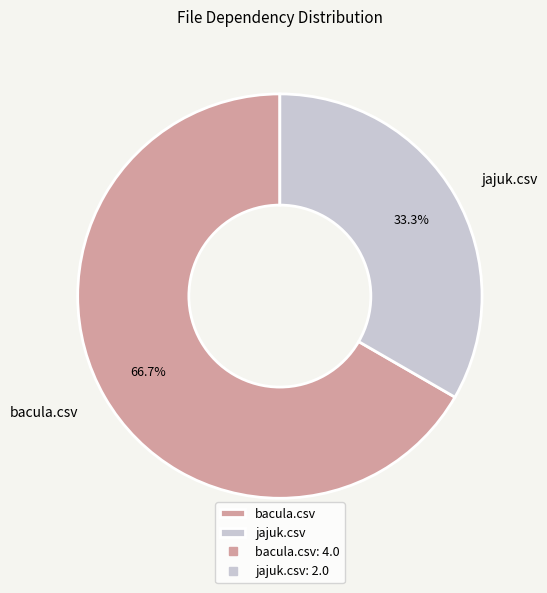

Which category has the smallest portion of the pie?

jajuk.csv